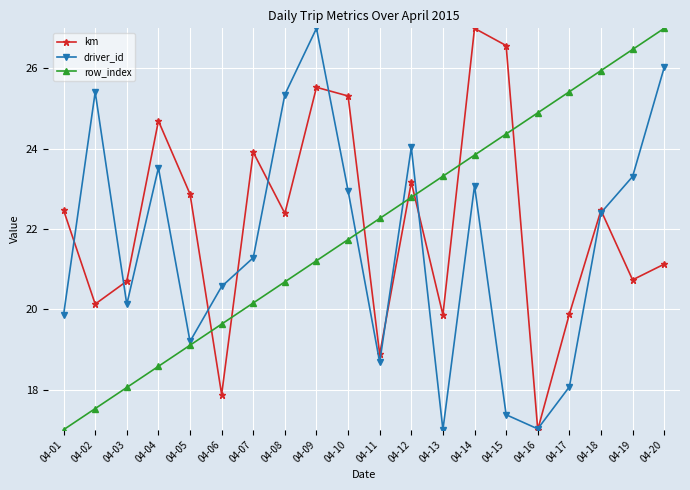

Does the chart have visible grid lines?

Yes